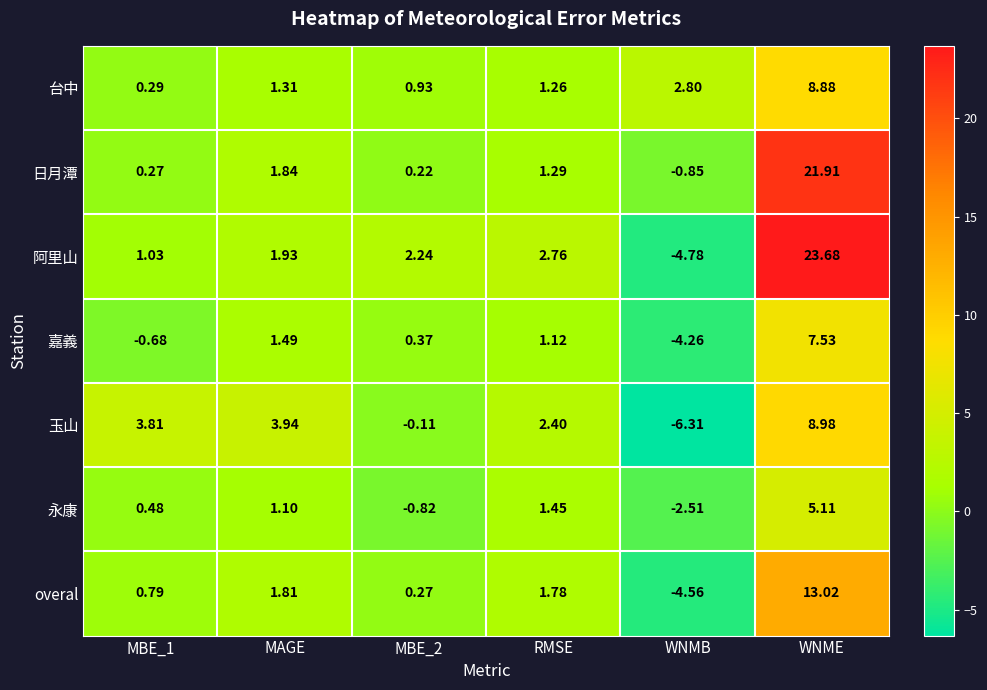

Is the value of 台中 at WNME greater than the value of 阿里山 at WNME?

No